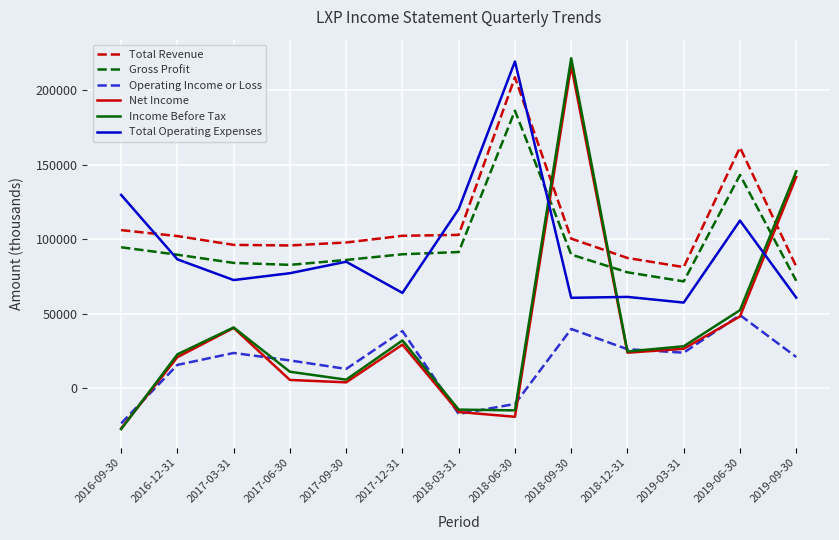

How many negative values does the Income Before Tax series have?

3